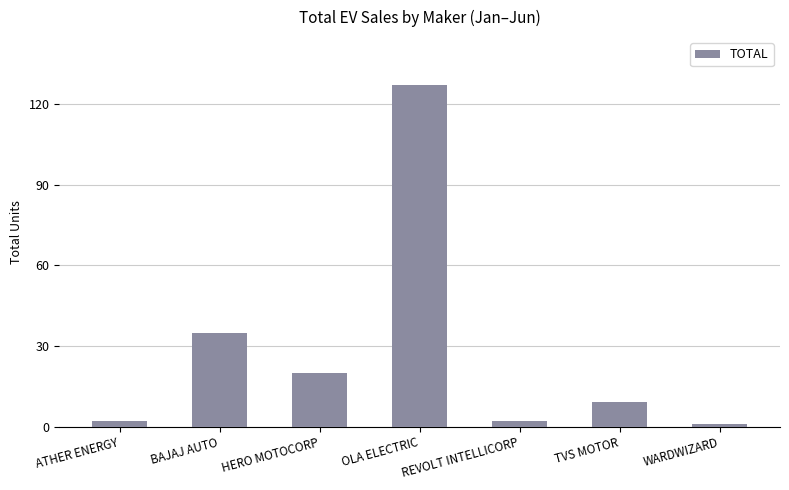

What is the minimum value shown in the chart?

1